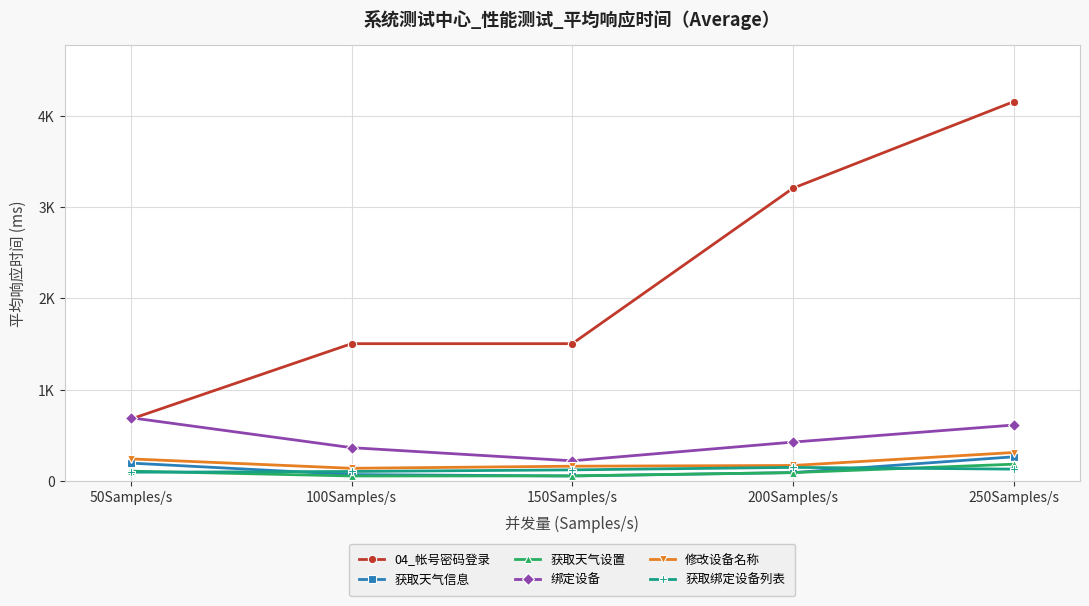

Does the chart have visible grid lines?

Yes